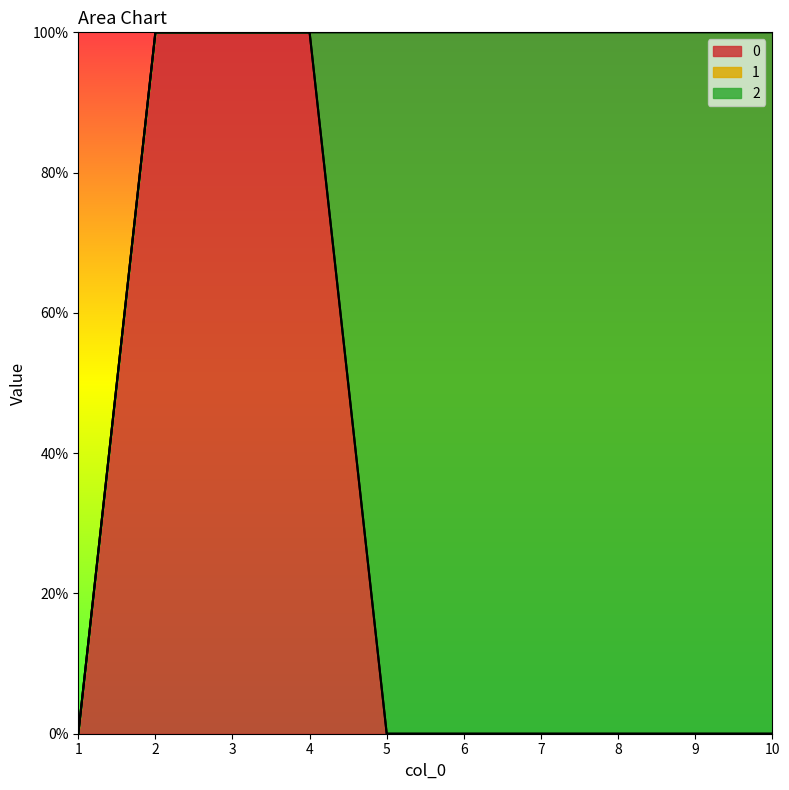

True or false: 0 and 1 cross at least once.

False